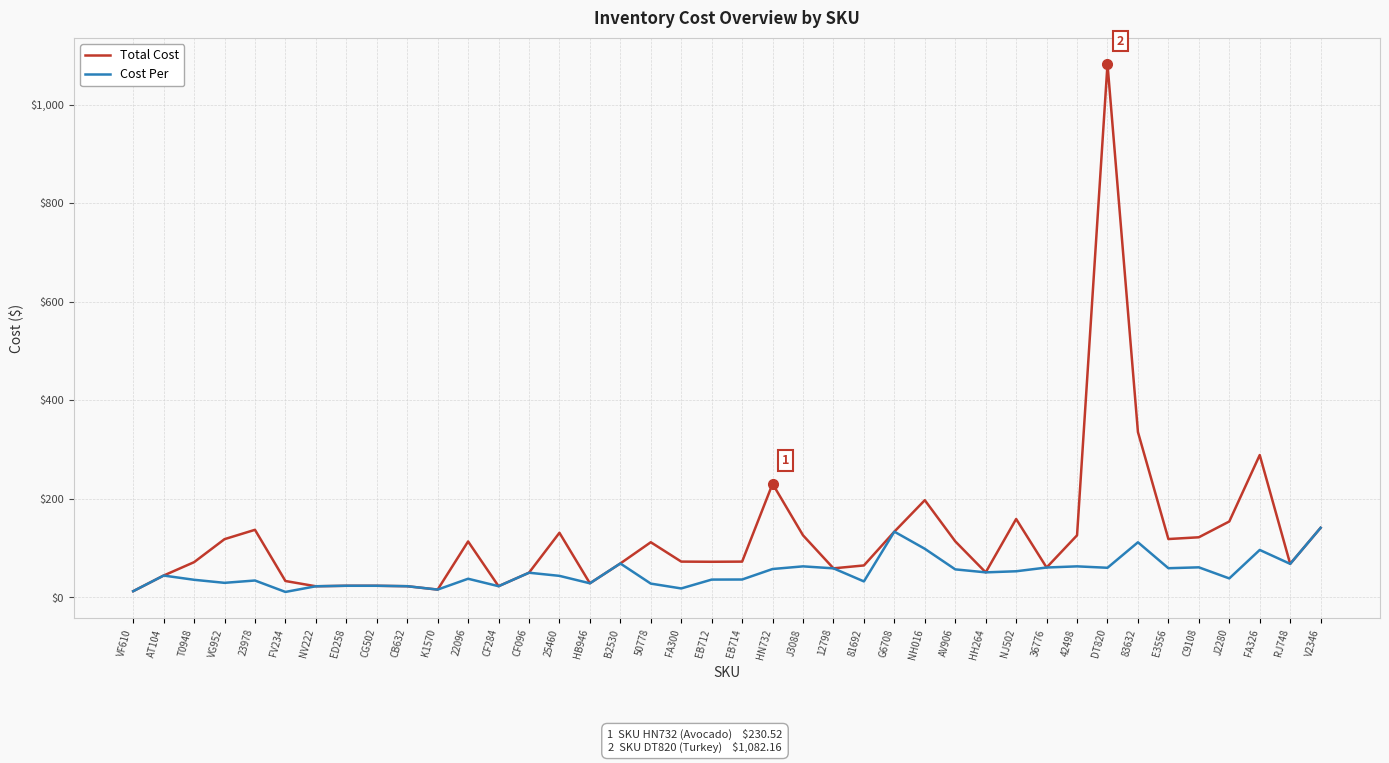

Rank the series by their maximum value, from lowest to highest.

Cost Per, Total Cost